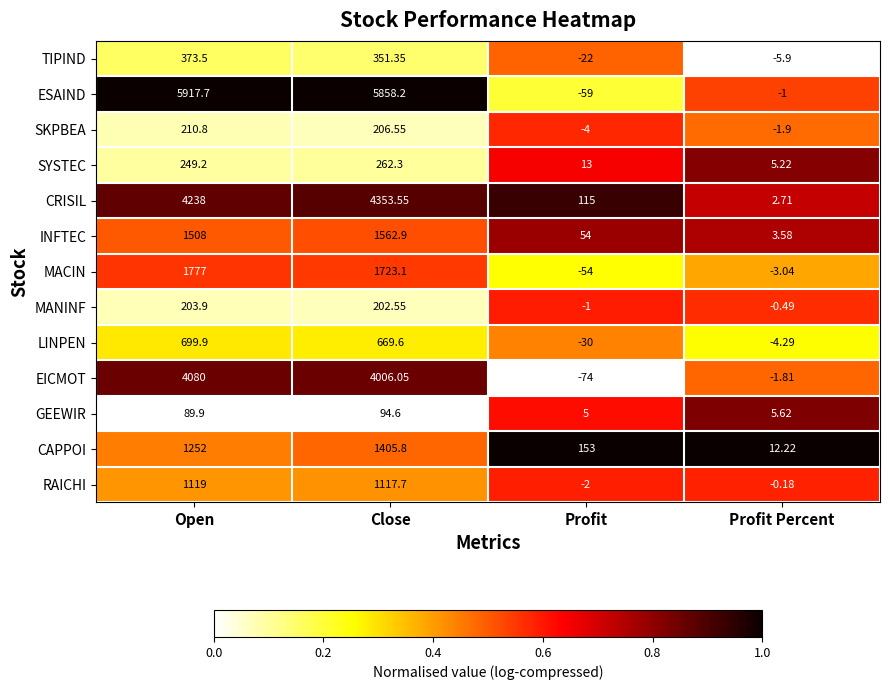

Which series changed the most between Open and Profit?

ESAIND